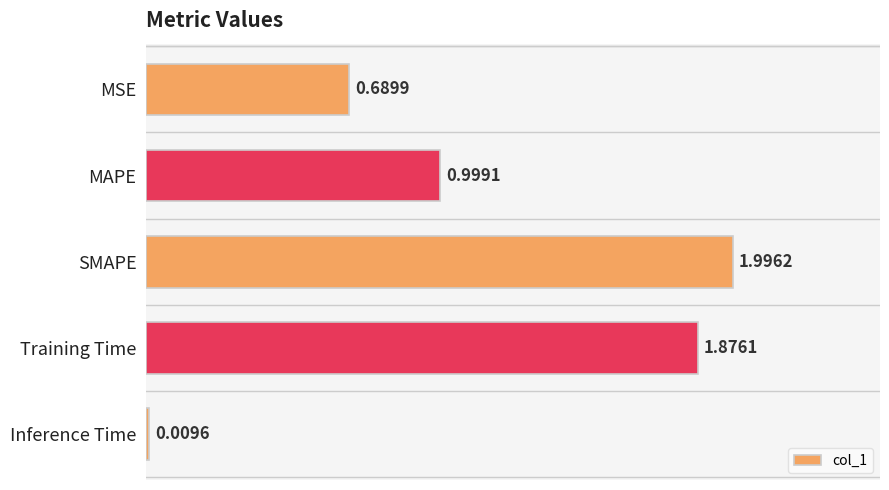

Between Training Time and MSE, which is larger?

Training Time